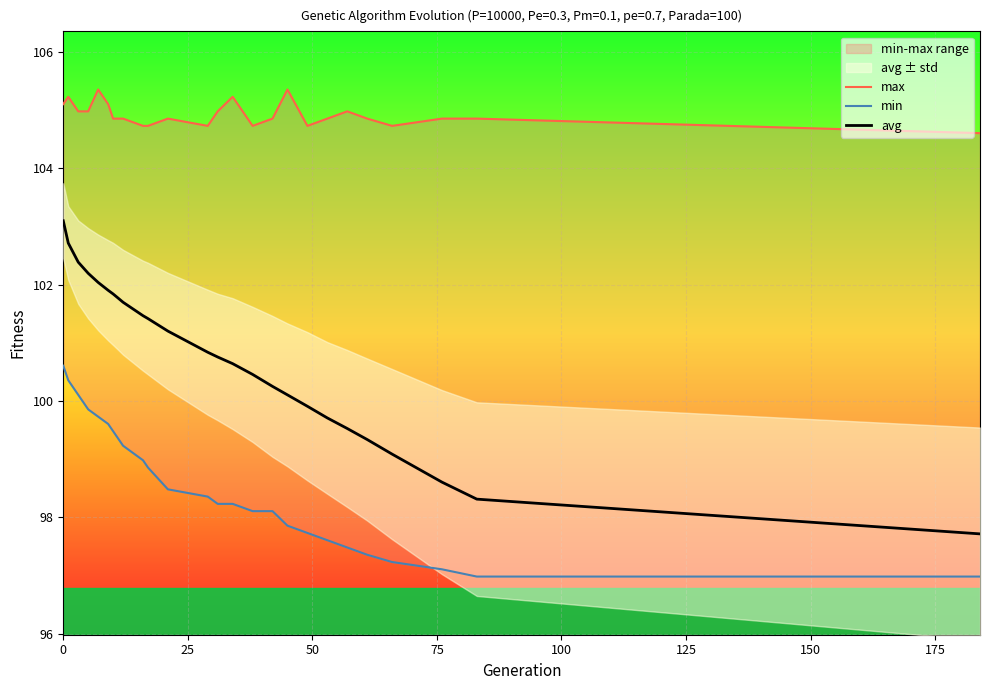

How many lines are shown in the chart?

3